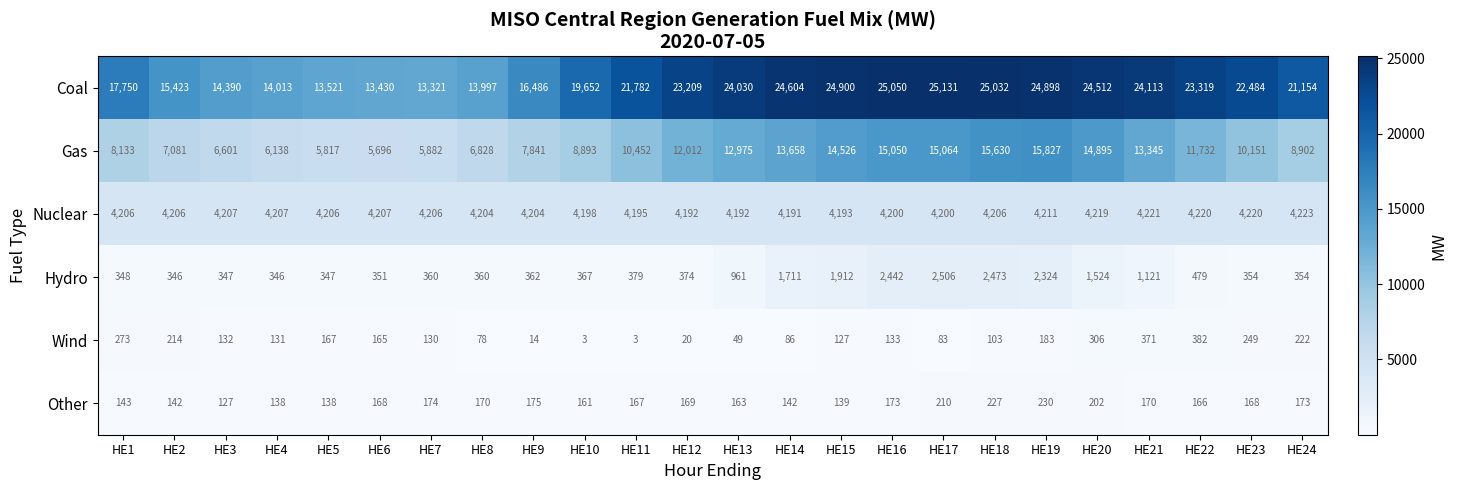

Where does the Coal series first go above 22484?

HE12